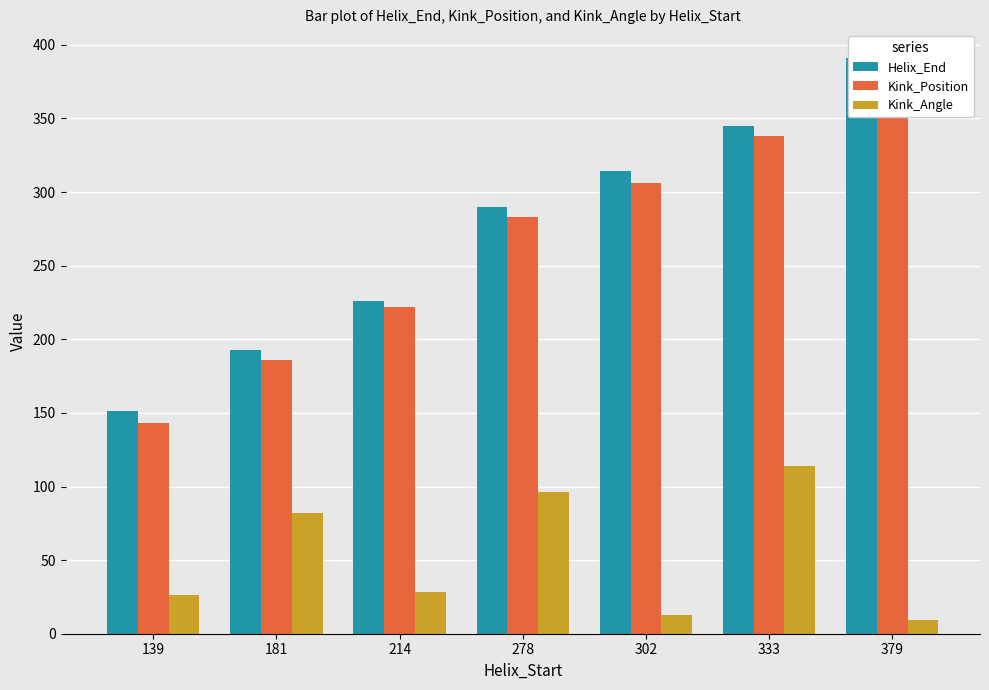

How many groups of bars are there?

7